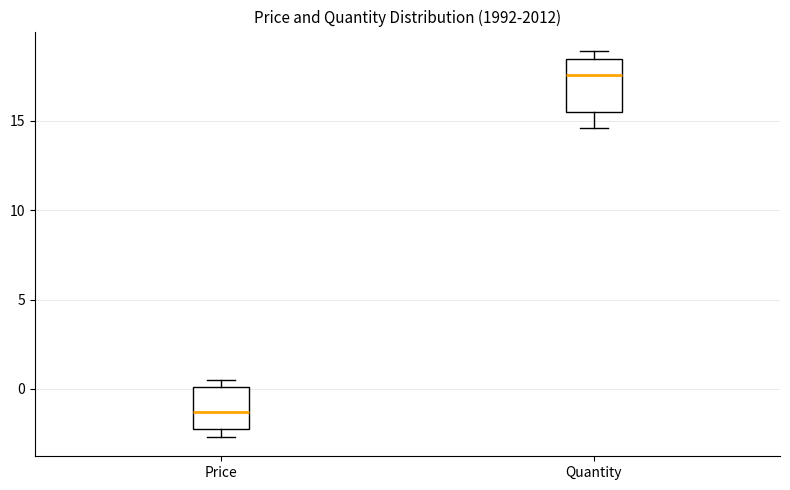

Reading left to right, read every box against the y-axis: the position of its median line, the range the box covers, and the ends of its whiskers. The values are not printed on the chart, so give them approximately, as read against the axis.

Price: median -1.5, box -2.0 to 0.0, whiskers -2.5 to 0.5
Quantity: median 17.5, box 15.5 to 18.5, whiskers 14.5 to 19.0